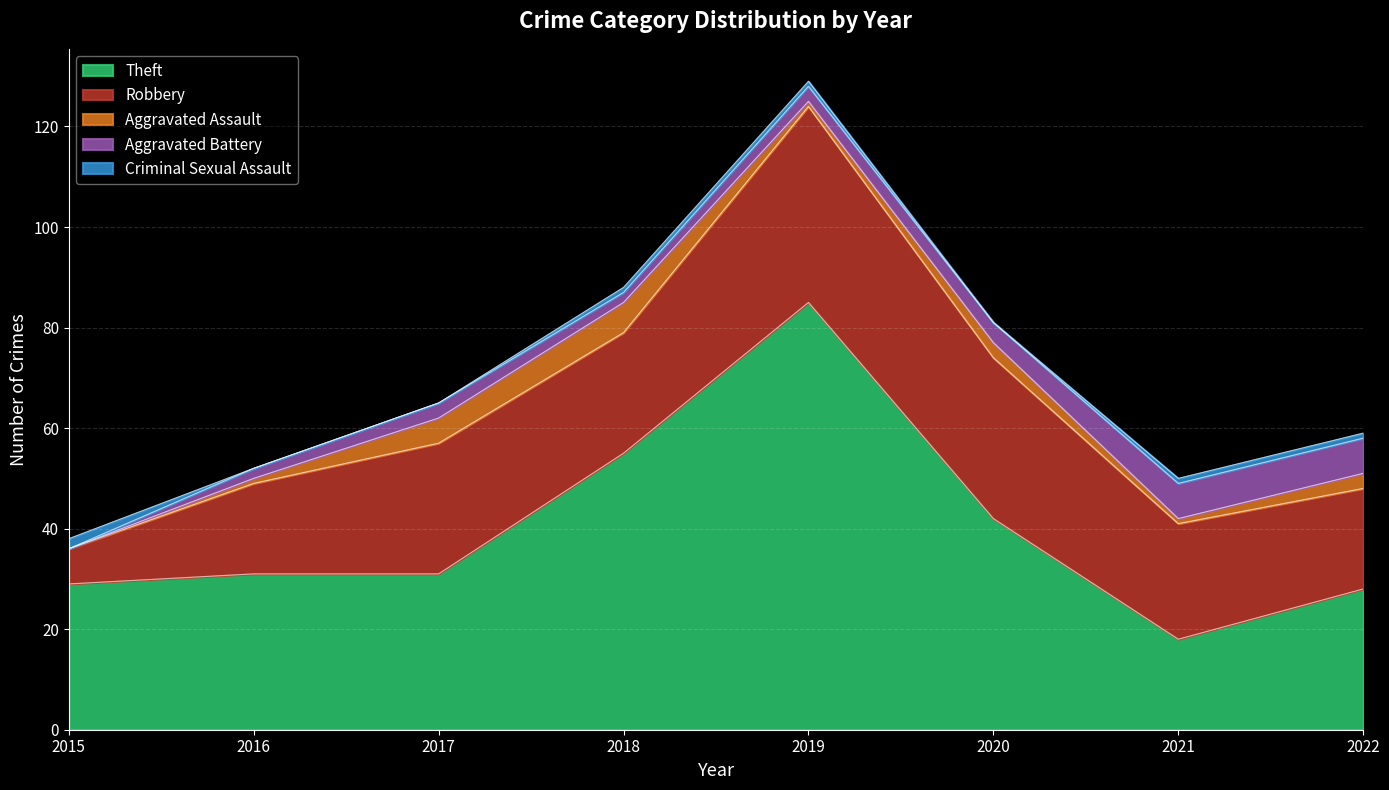

What are all the series names shown in the legend?

Theft, Robbery, Aggravated Assault, Aggravated Battery, Criminal Sexual Assault